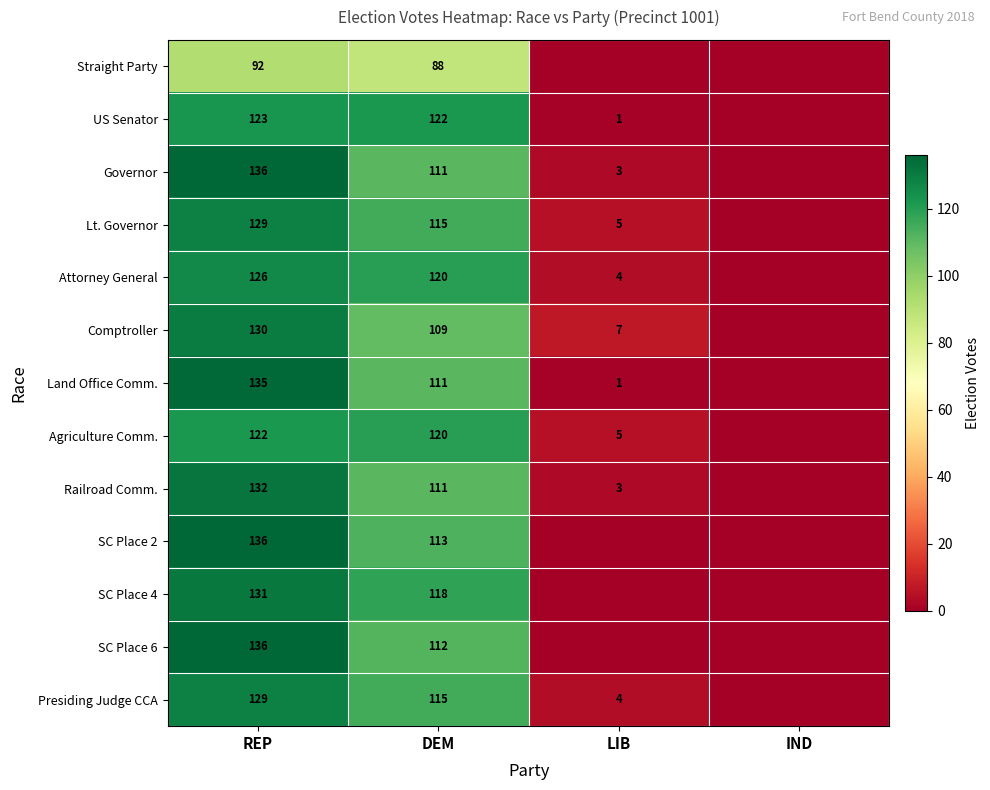

How many data points does each series have?

4